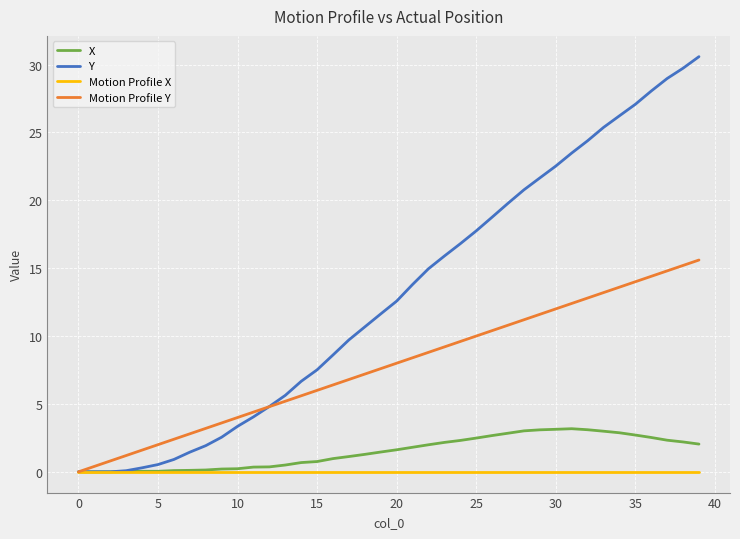

Which series has the widest spread of values?

Y